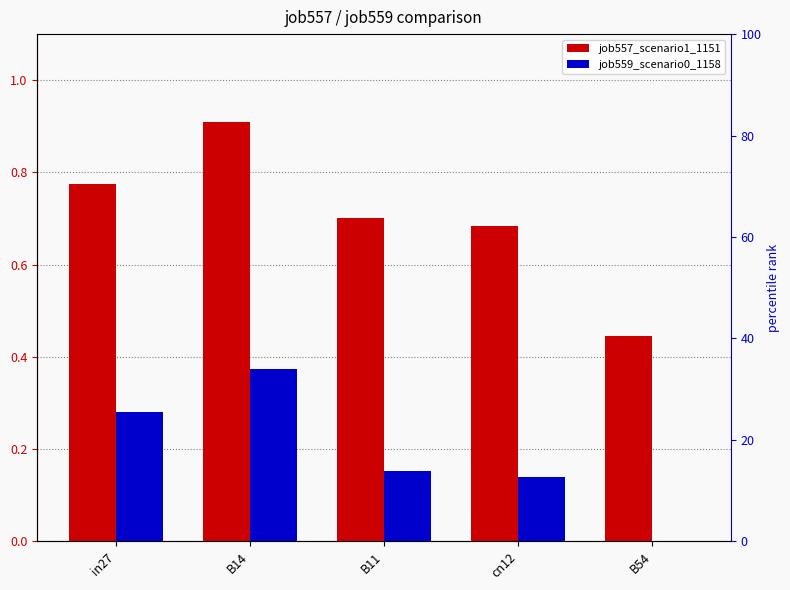

Rank the categories by job557_scenario1_1151 value from highest to lowest.

B14, in27, B11, cn12, B54